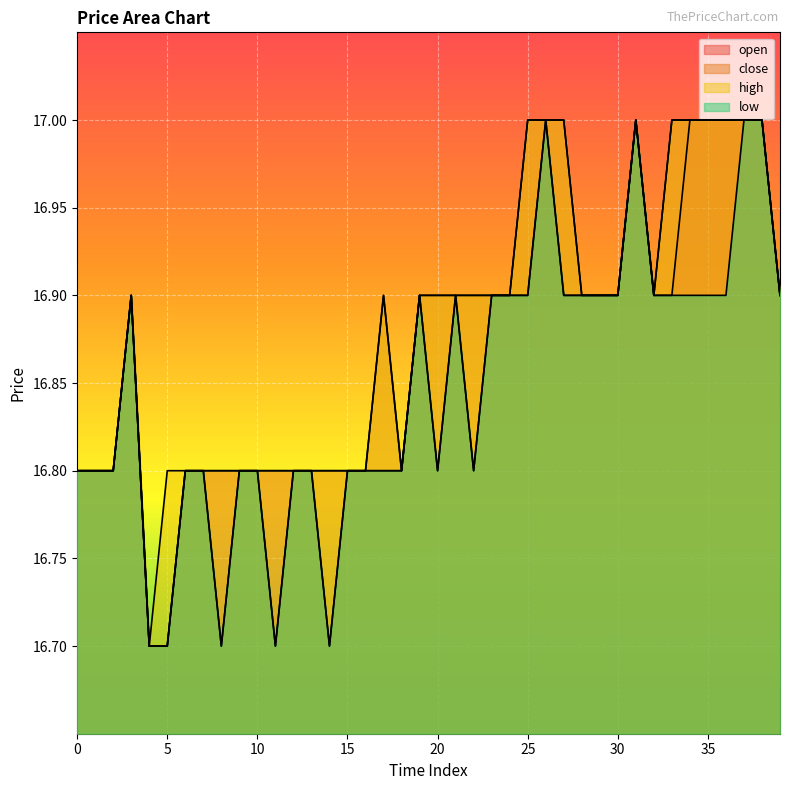

What is the approximate value of close at 21?

16.9